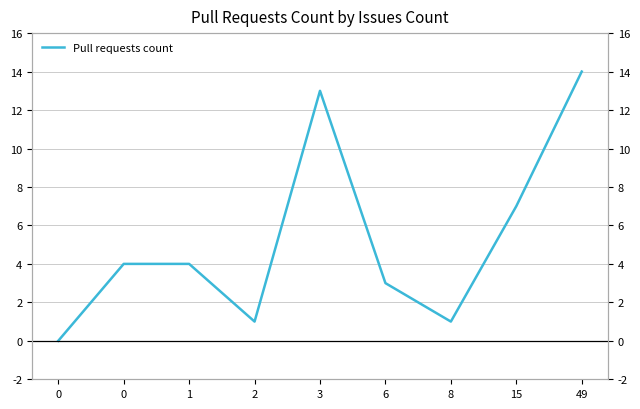

Reading left to right, transcribe all the data shown in this chart.

0	4	4	1	13	3	1	7	14